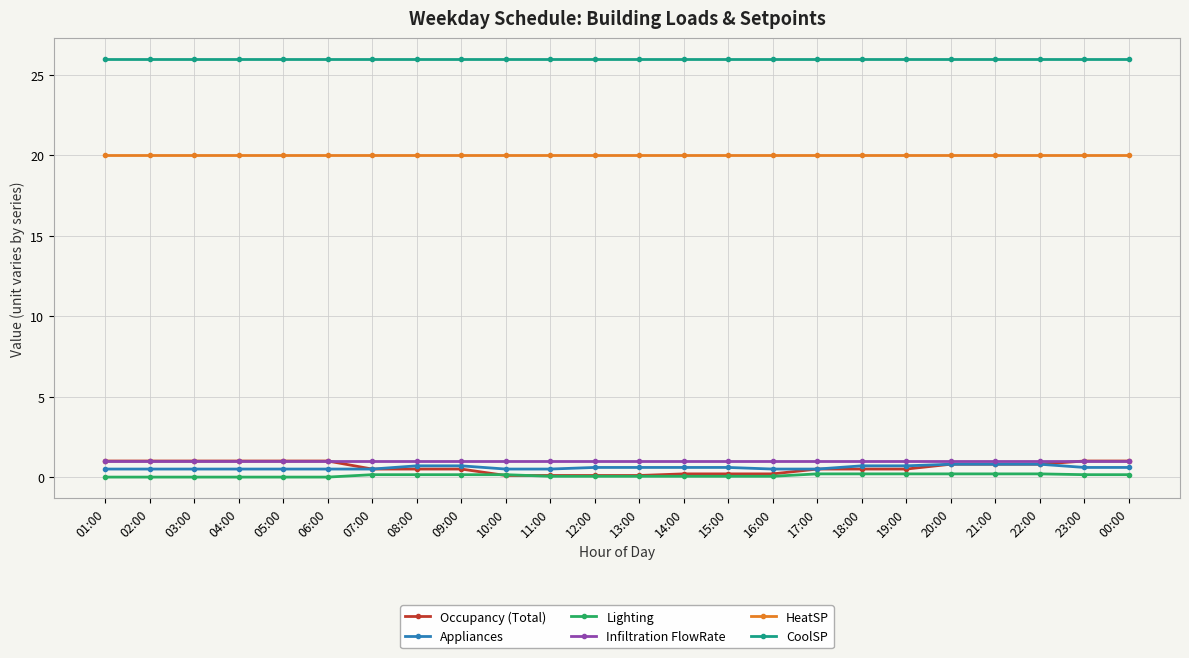

True or false: Occupancy (Total) and HeatSP cross at least once.

False